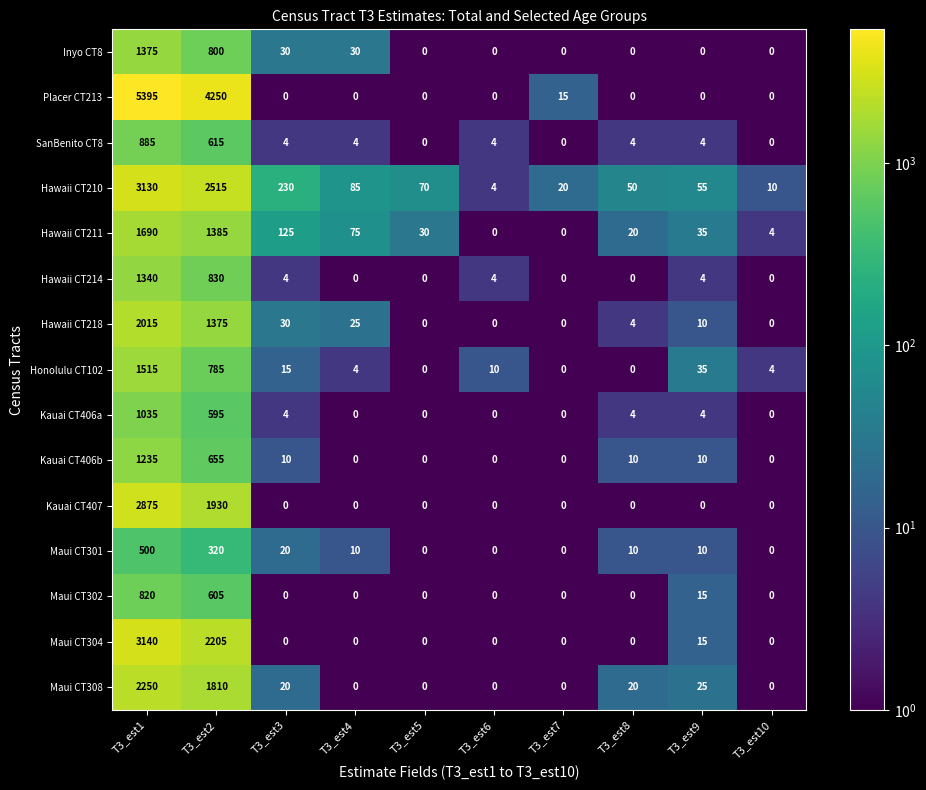

At which label is Maui CT304 closest to 1570?

T3_est2